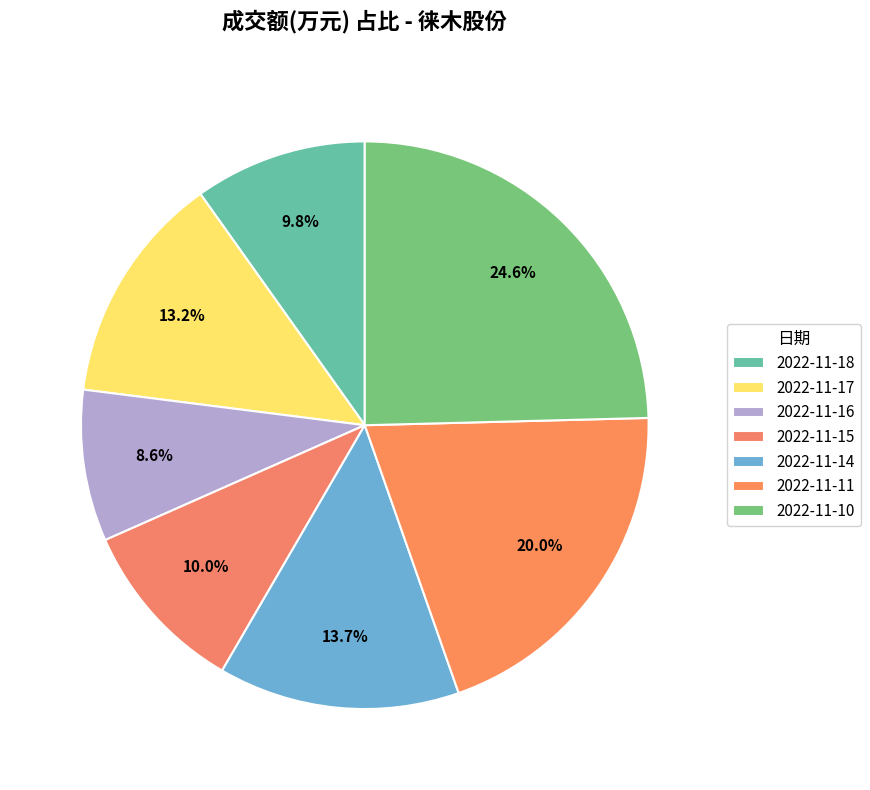

What percentage is the 2022-11-16 slice, to the nearest percent?

9%